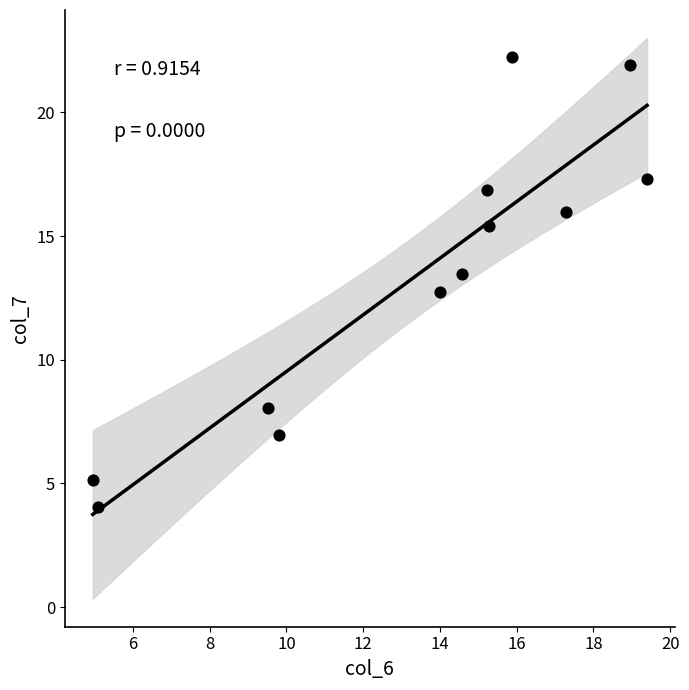

What is the range of Y values (max minus min)?

18.2